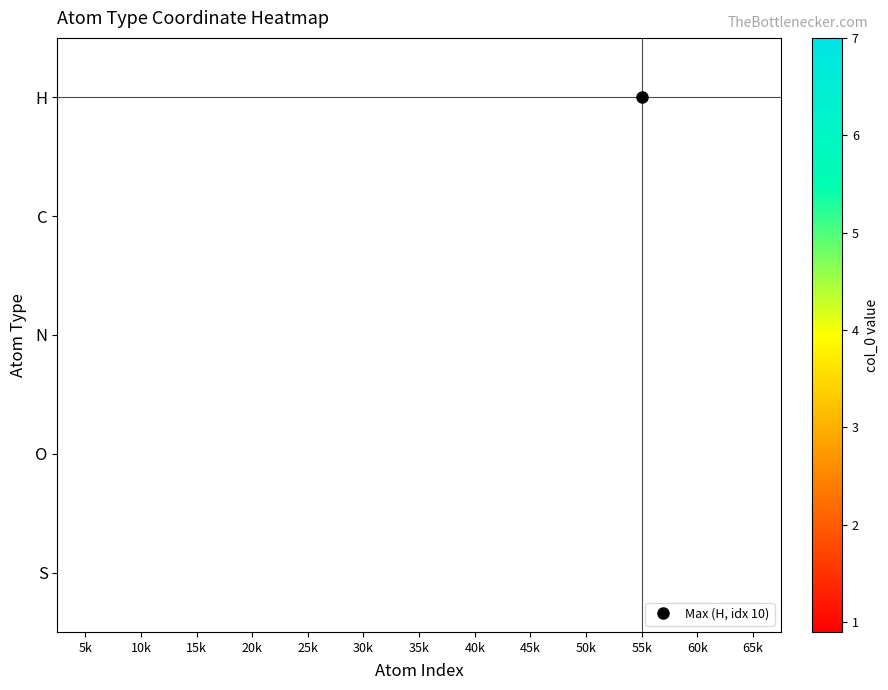

True or false: H has a value of 2.7 at 55k.

False